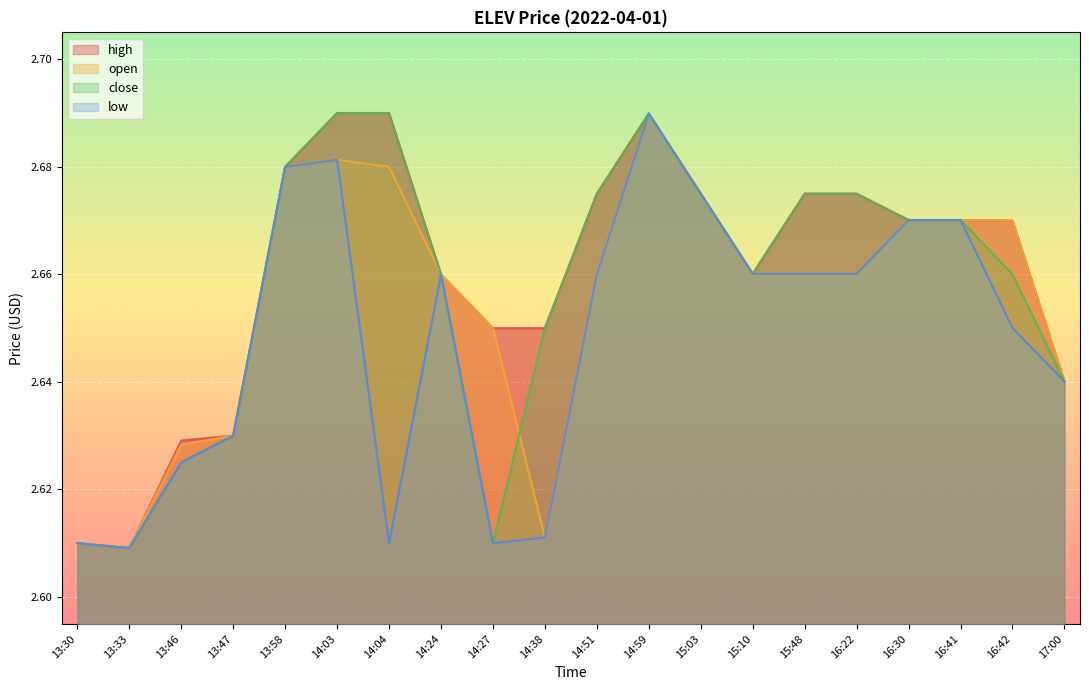

True or false: open has more than 1 points higher than both neighbors.

True